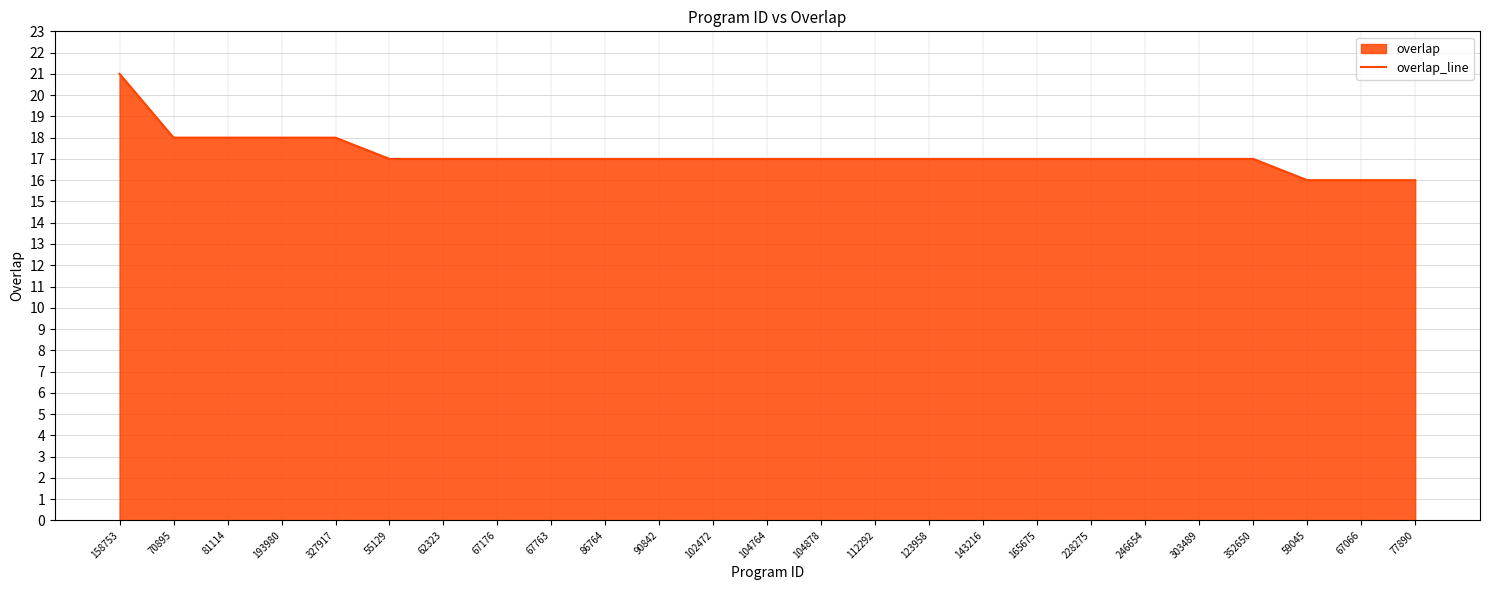

Is it true that the value at 158753 is 30?

False